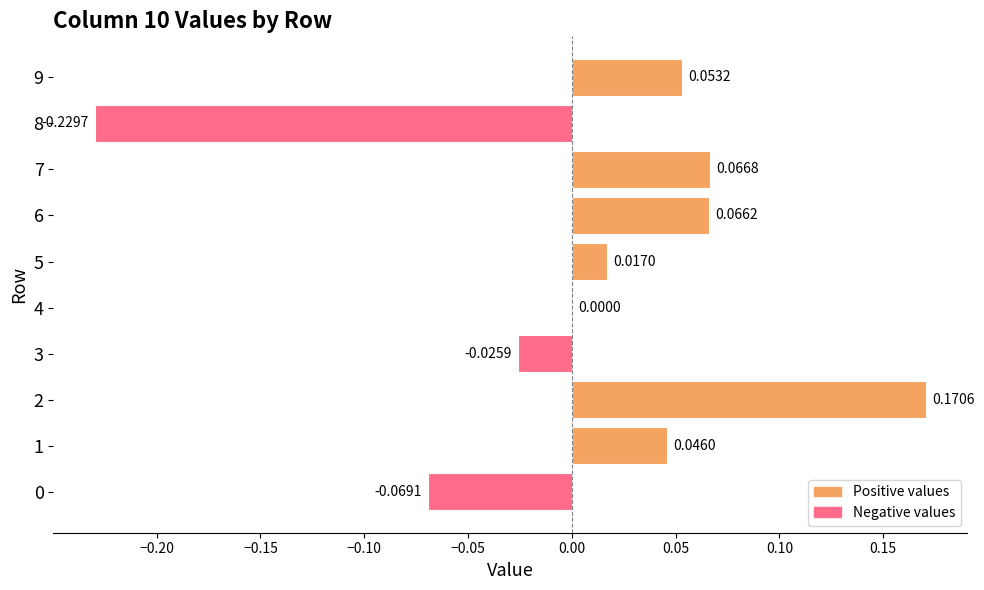

Between 7 and 0, which is larger?

7